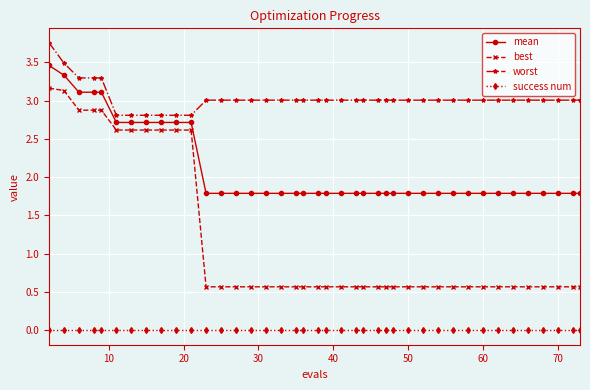

Count the mean values in the range 1 to 2.

29